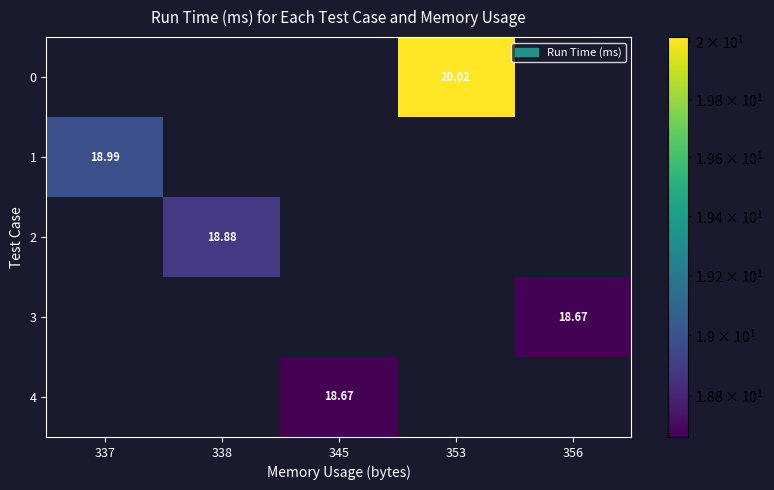

At which category is the sum across all series the highest?

353